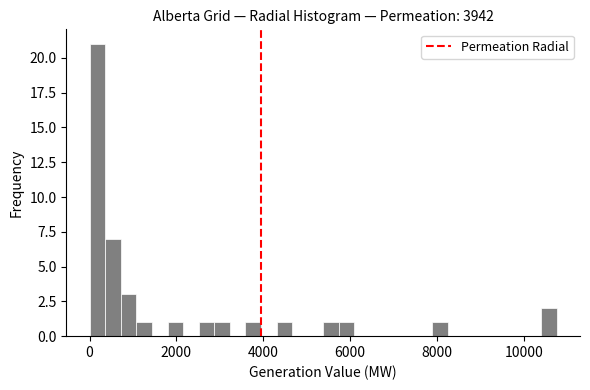

Around what value on the x-axis is the tallest bar? Give the approximate position of its centre, as read against the axis.

200